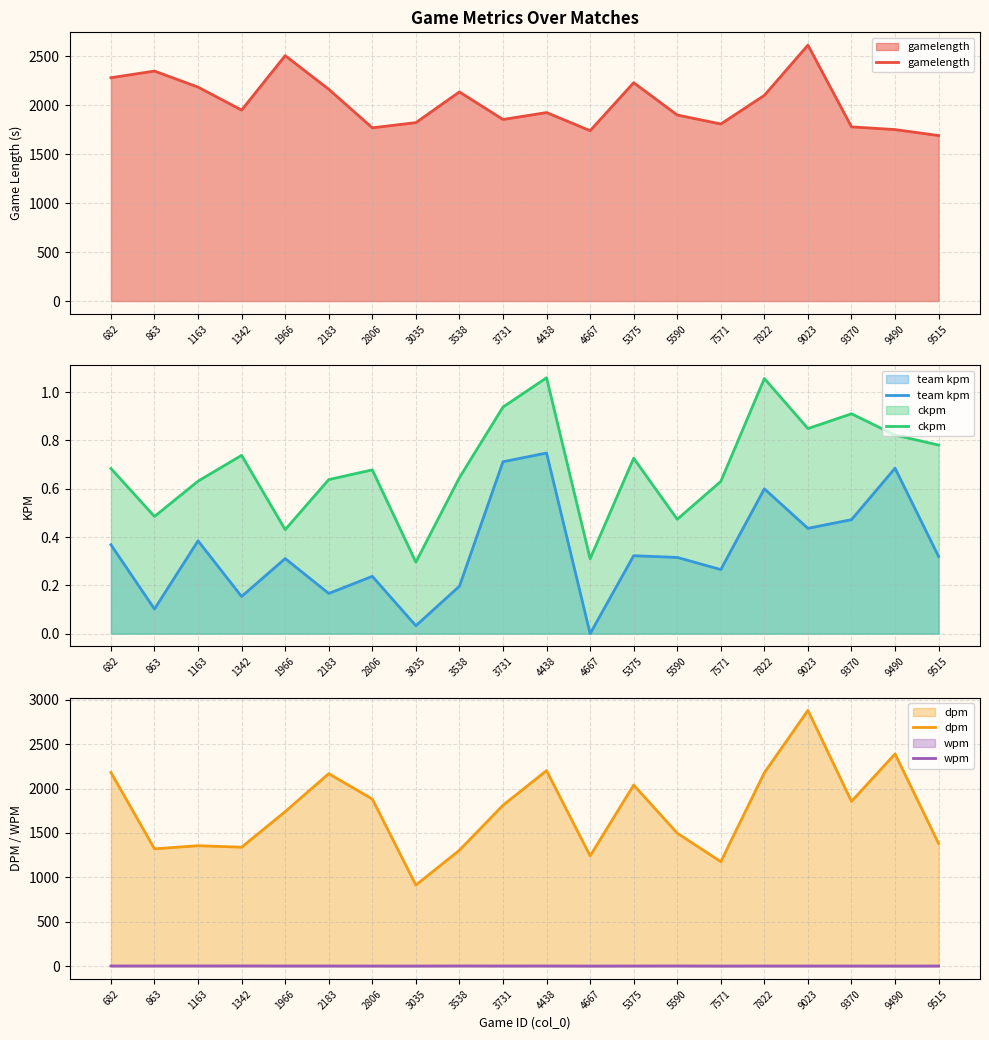

What is the sum of all dpm values?

34860.7